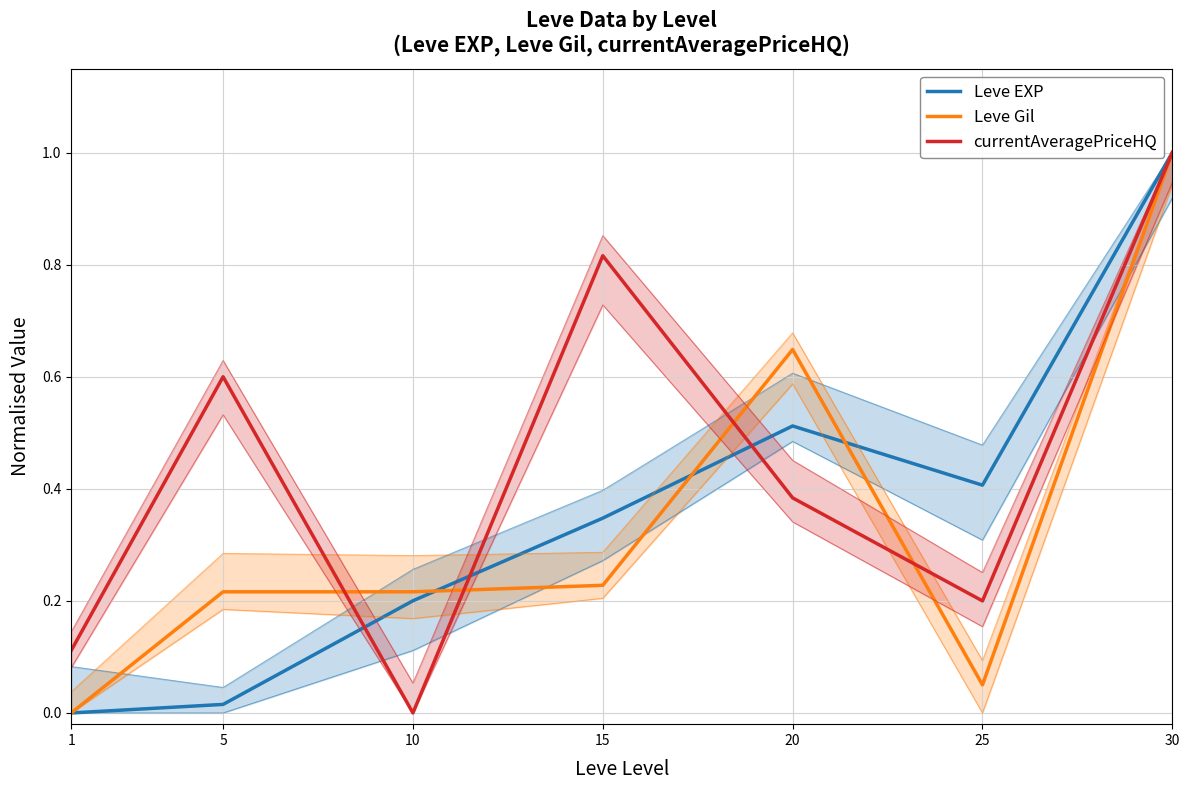

At 15, list the series in order from smallest to largest.

Leve Gil, Leve EXP, currentAveragePriceHQ